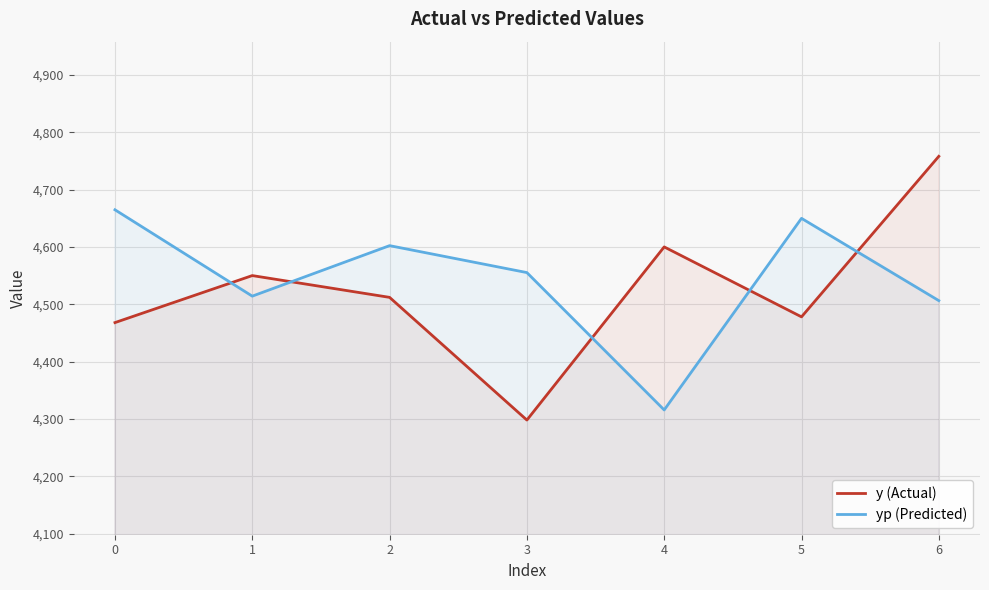

Count the number of data series in this chart.

2